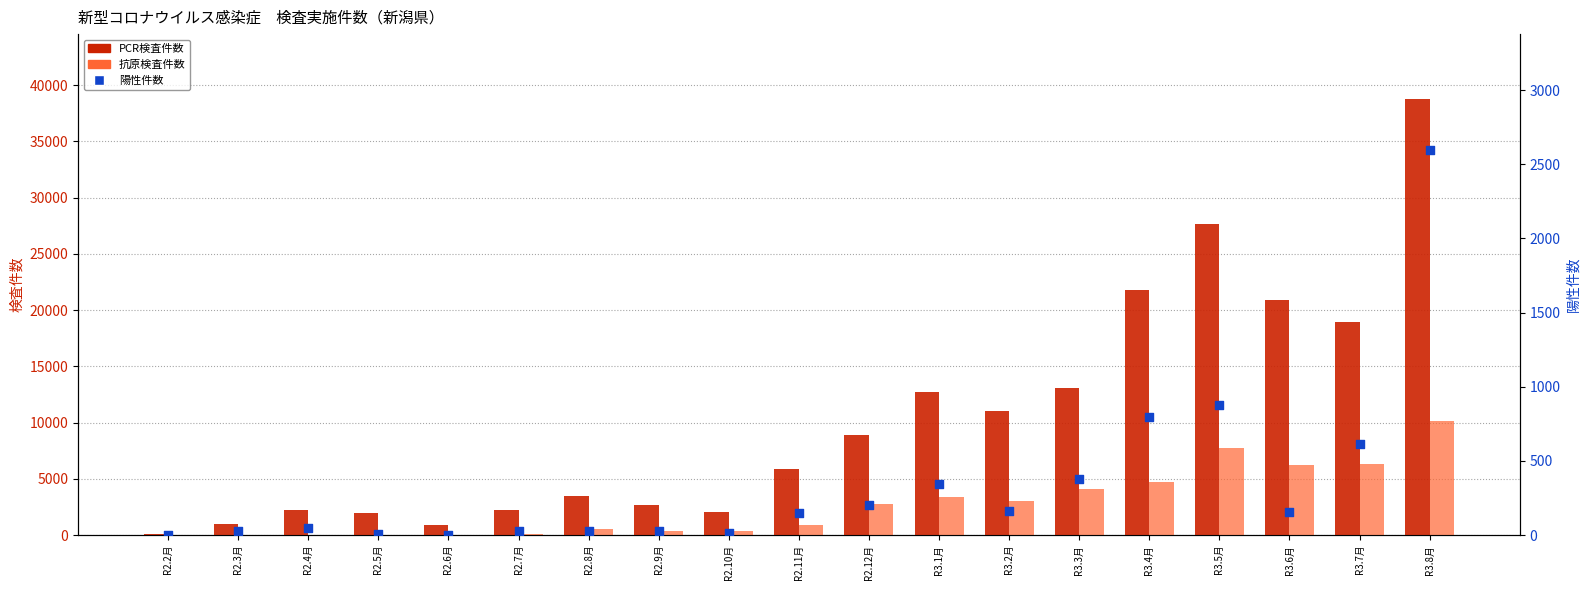

What are all the series names shown in the legend?

PCR検査件数, 抗原検査件数, 陽性件数